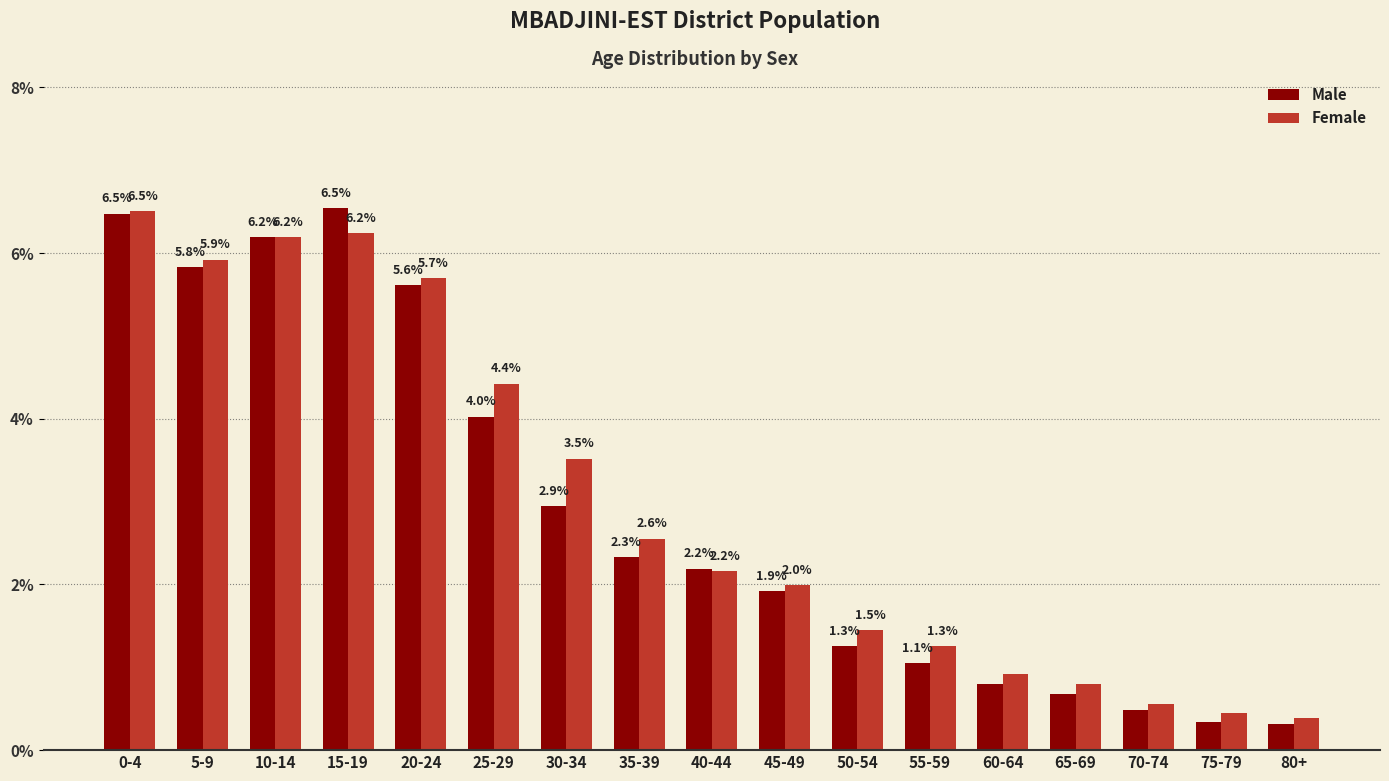

Where does the Female series first go above 2?

0-4